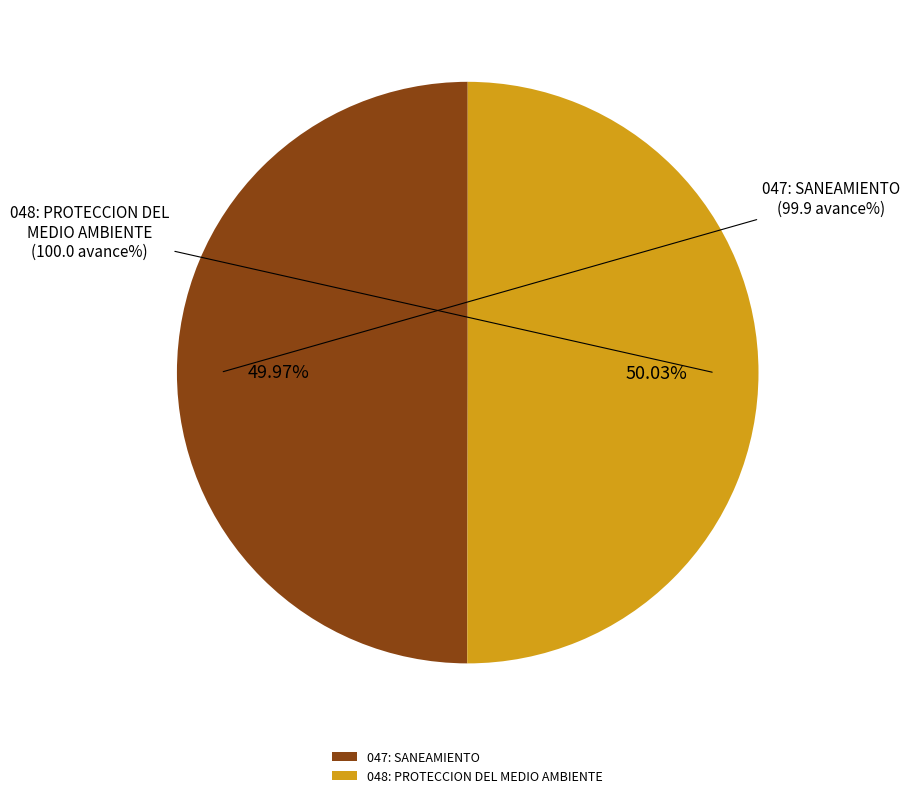

Does any single category account for the majority?

Yes